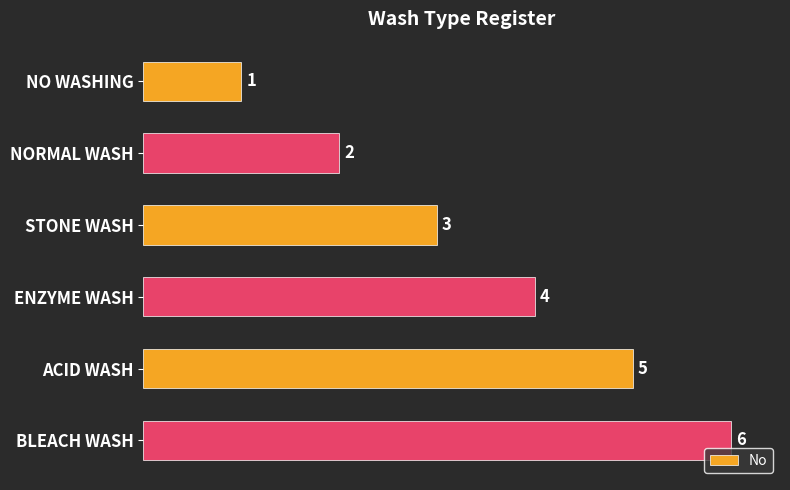

What is the ratio of the value at STONE WASH to the value at NORMAL WASH?

1.5